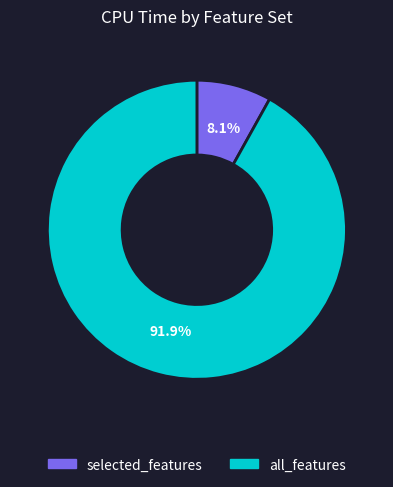

Which category has the biggest portion of the pie?

all_features